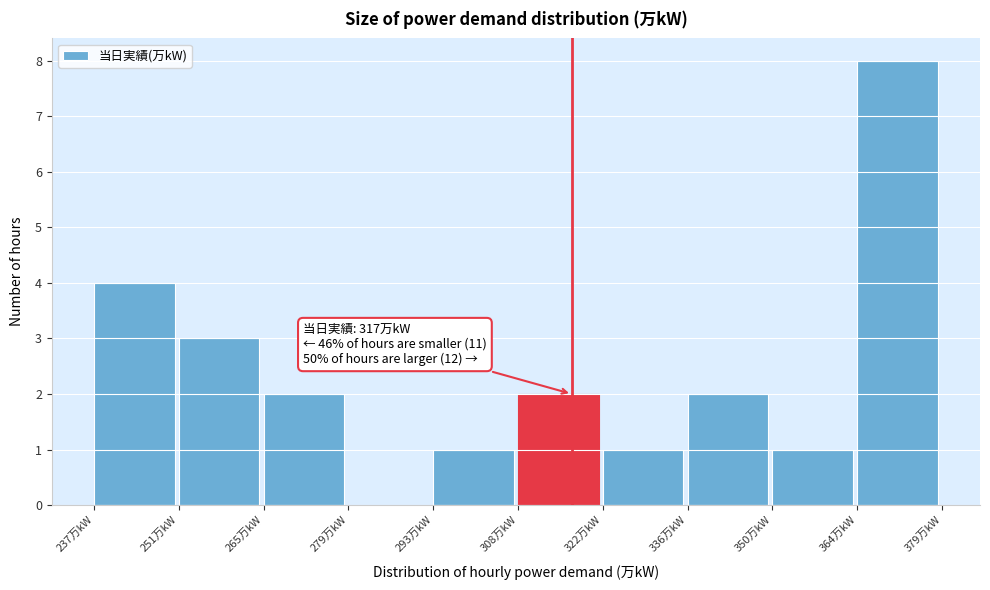

Over which range of the x-axis is the bar tallest?

364.8 to 379.0